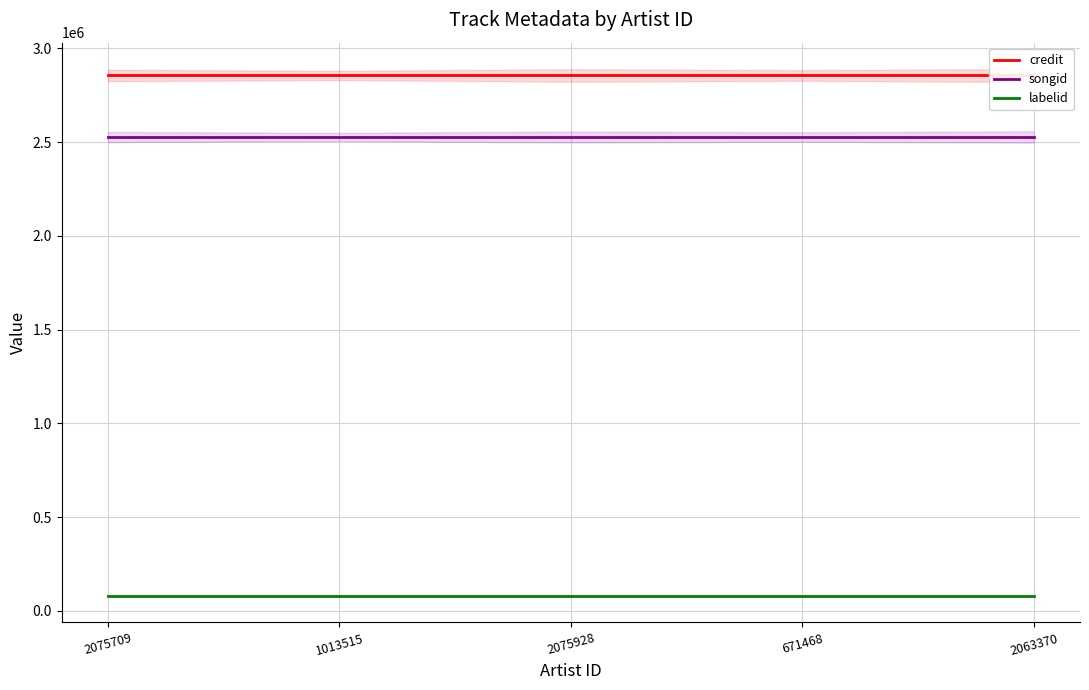

Reading left to right, what are all the values shown in this chart?

credit: 2855189	2855189	2855189	2855189	2855189
songid: 2527155	2527155	2527155	2527155	2527155
labelid: 79844	79844	79844	79844	79844